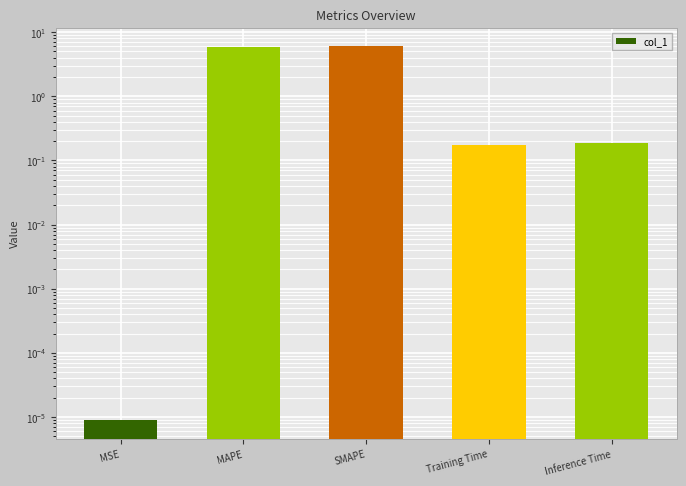

What is the label of the 2nd bar from the right?

Training Time